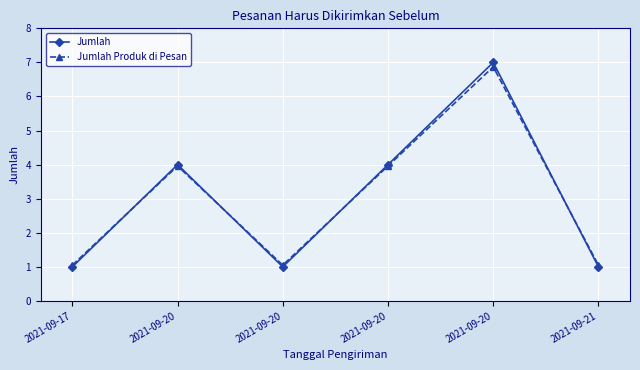

At which category does Jumlah reach its first local valley?

2021-09-20